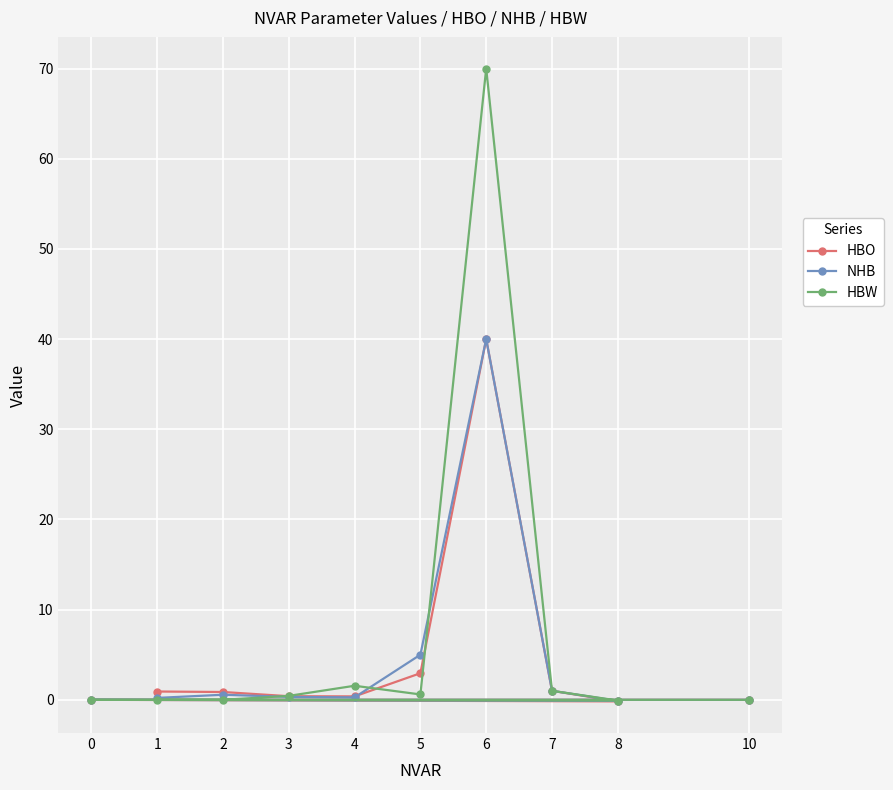

True or false: HBW has a value of 70.0 at 6.

True